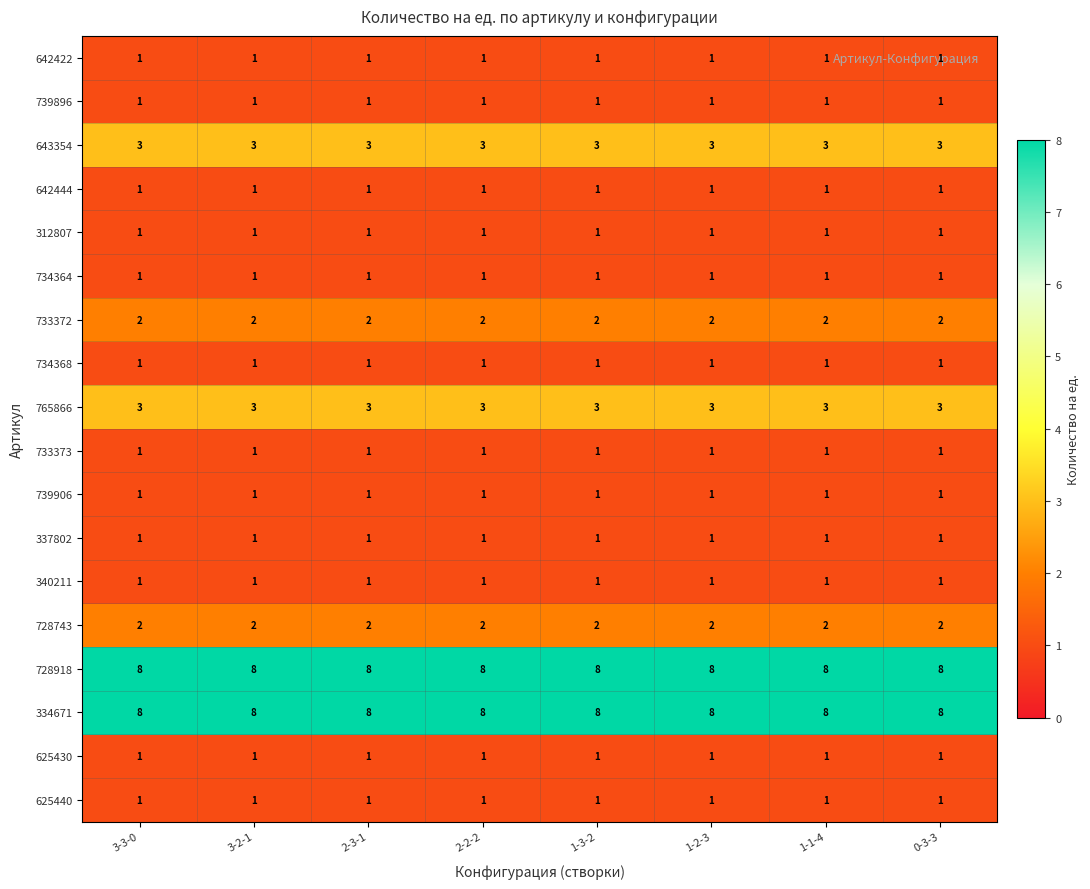

At how many categories does at least one series exceed 2?

8